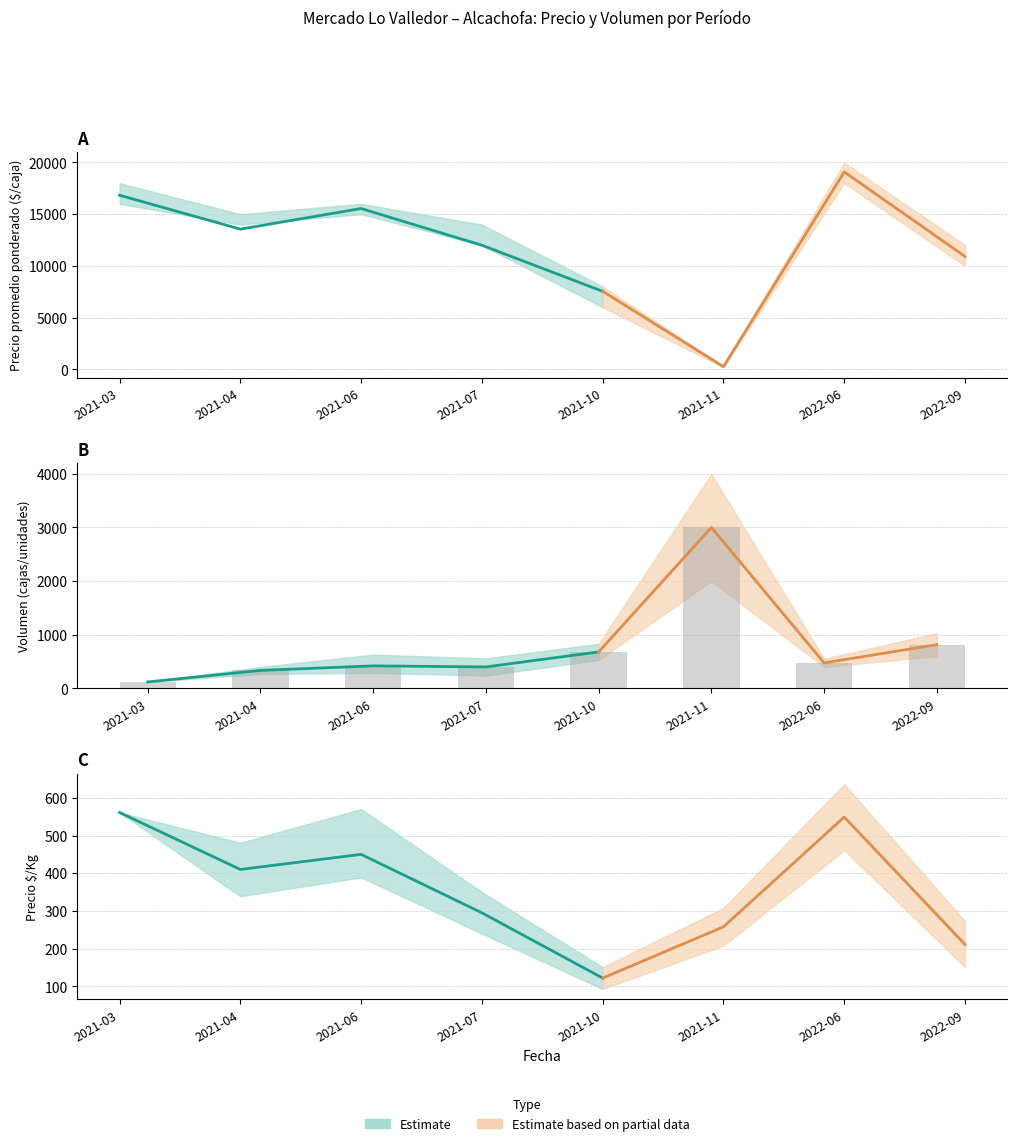

How many values in the Precio minimo series are below 14000?

4